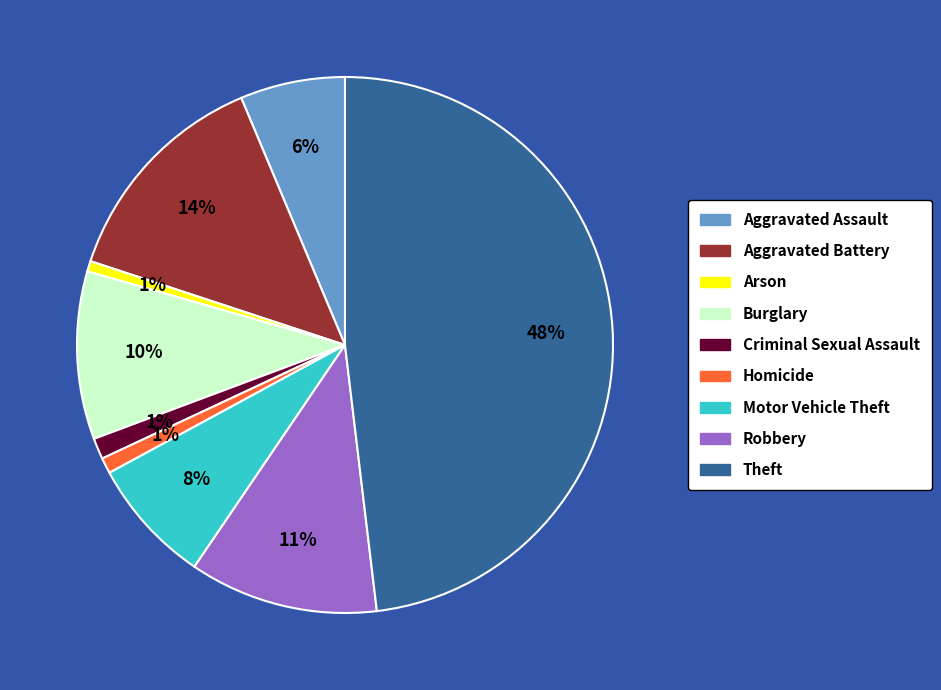

Between Aggravated Assault and Motor Vehicle Theft, which is larger?

Motor Vehicle Theft